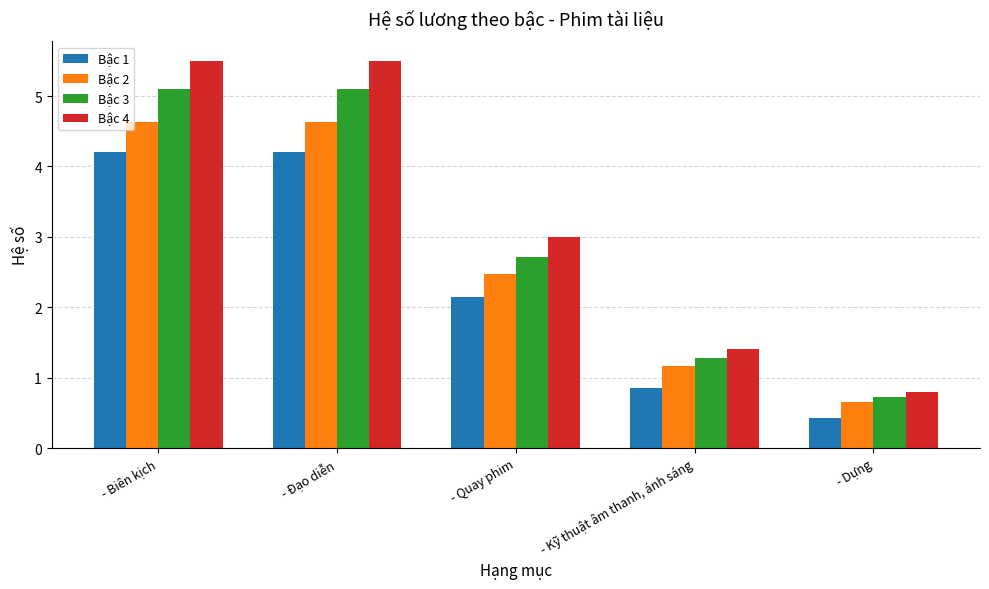

At - Biên kịch, list the series in order from smallest to largest.

Bậc 1, Bậc 2, Bậc 3, Bậc 4